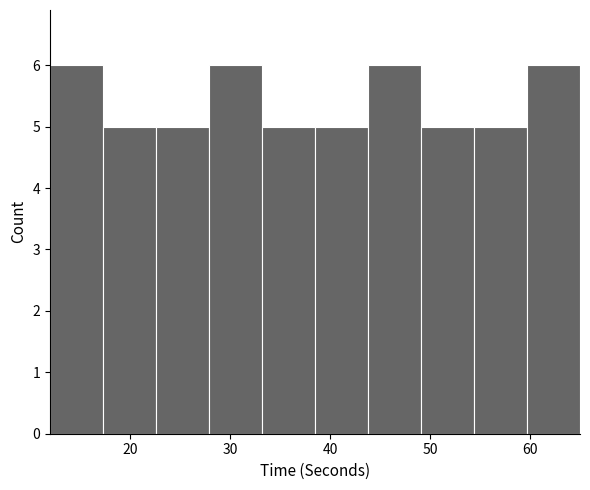

Reading left to right, list every bar in this chart as the range it spans on the x-axis followed by its height. Neither the bar edges nor the heights are printed on the chart, so give them approximately, as read against the axes.

12.0 to 17.3: 6
17.3 to 22.6: 5
22.6 to 27.9: 5
27.9 to 33.2: 6
33.2 to 38.5: 5
38.5 to 43.8: 5
43.8 to 49.1: 6
49.1 to 54.4: 5
54.4 to 59.7: 5
59.7 to 65.0: 6